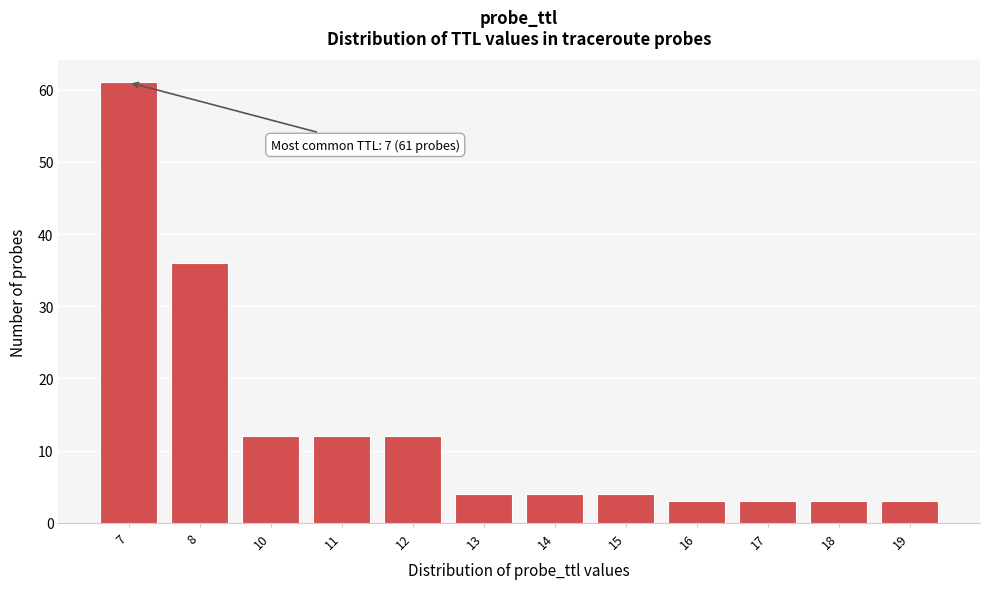

Reading left to right, what are all the values shown in this chart?

7=61	8=36	10=12	11=12	12=12	13=4	14=4	15=4	16=3	17=3	18=3	19=3